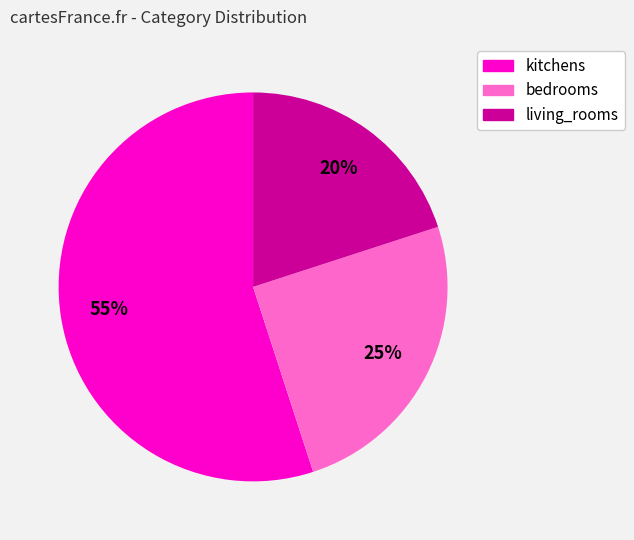

True or false: living_rooms accounts for 20% of the total.

True